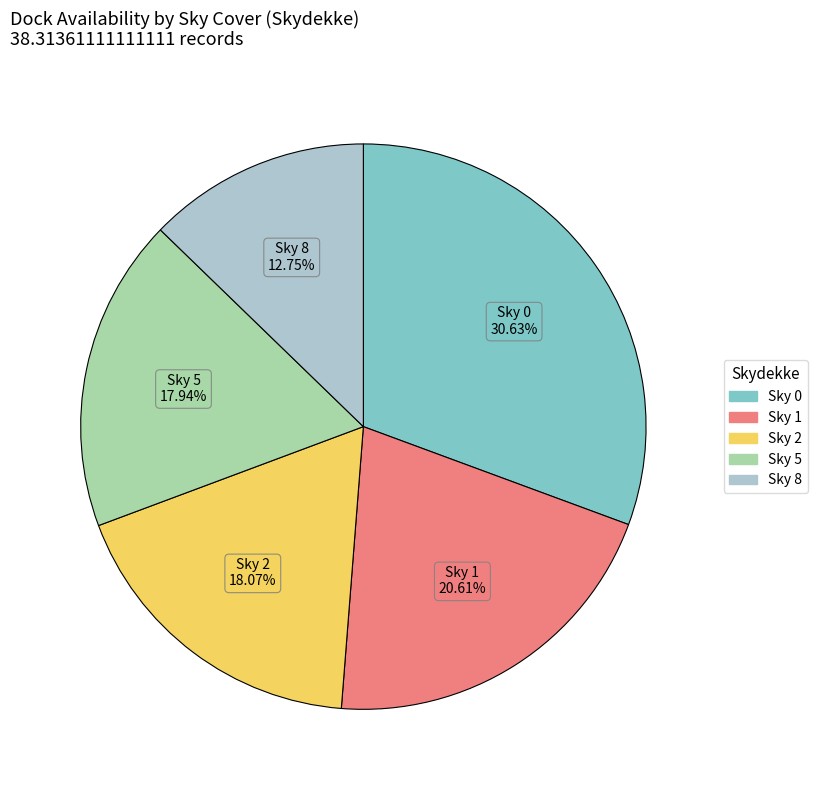

Does any single category account for the majority?

No